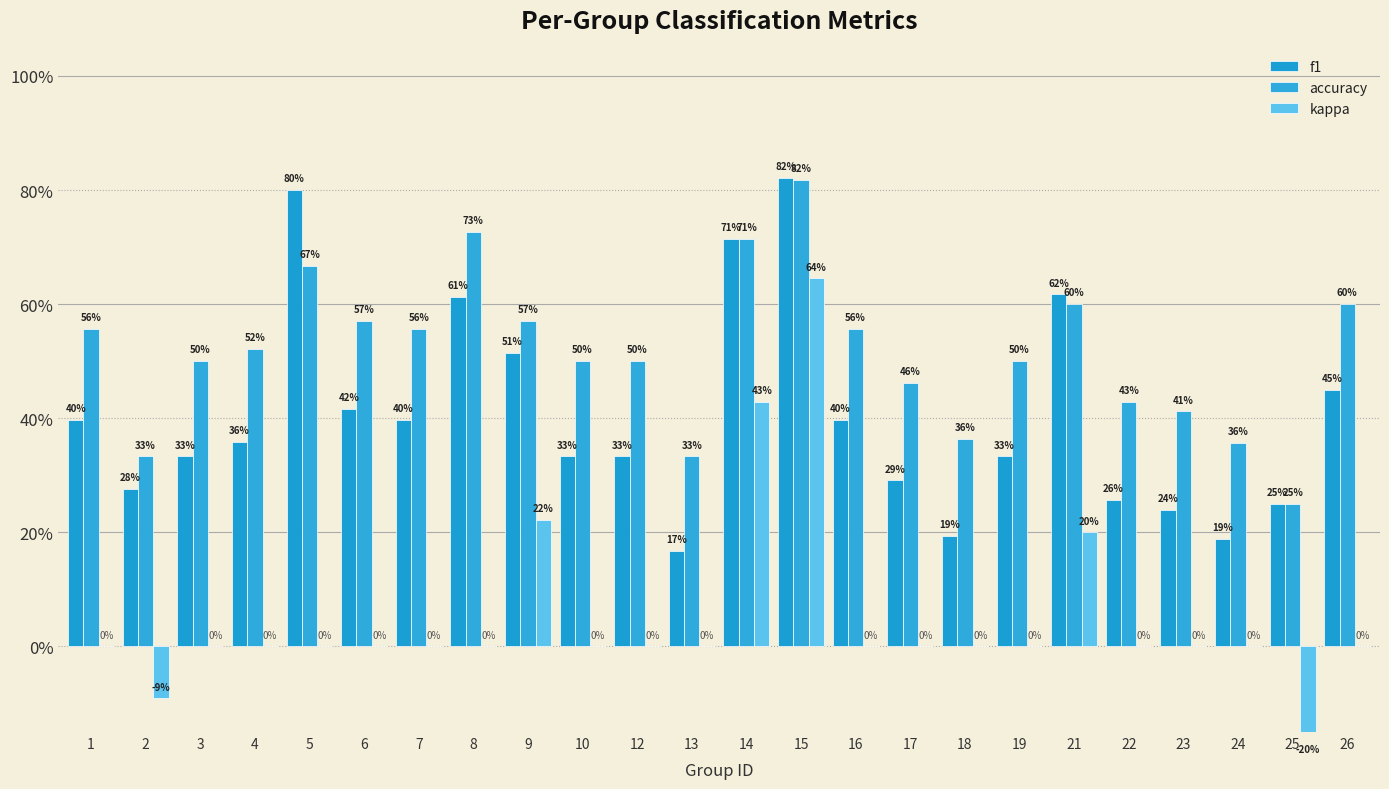

How many groups of bars are there?

24